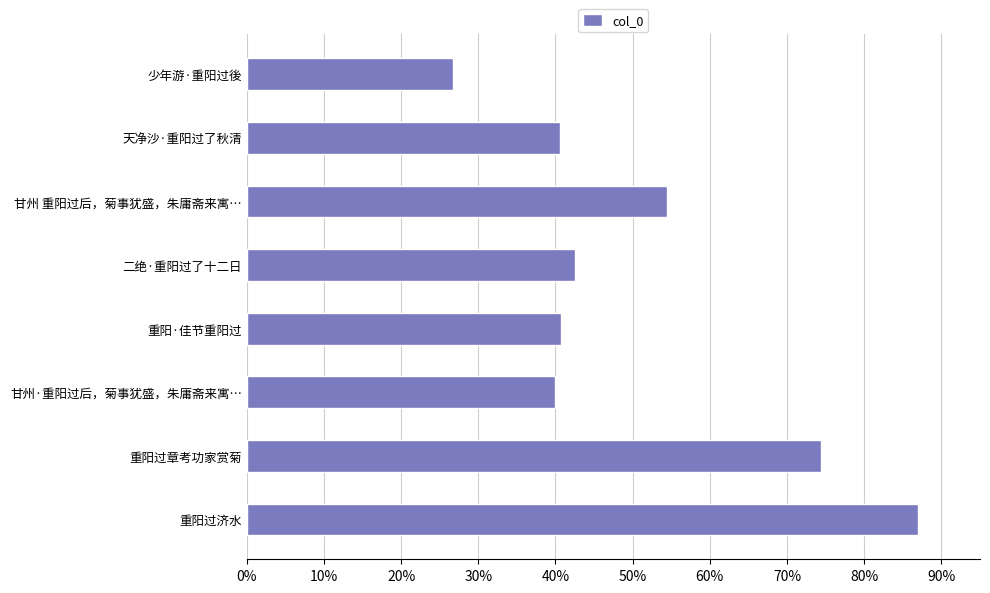

What is the ratio of the value at 重阳·佳节重阳过 to the value at 甘州 重阳过后，菊事犹盛，朱庸斋来寓…?

0.7